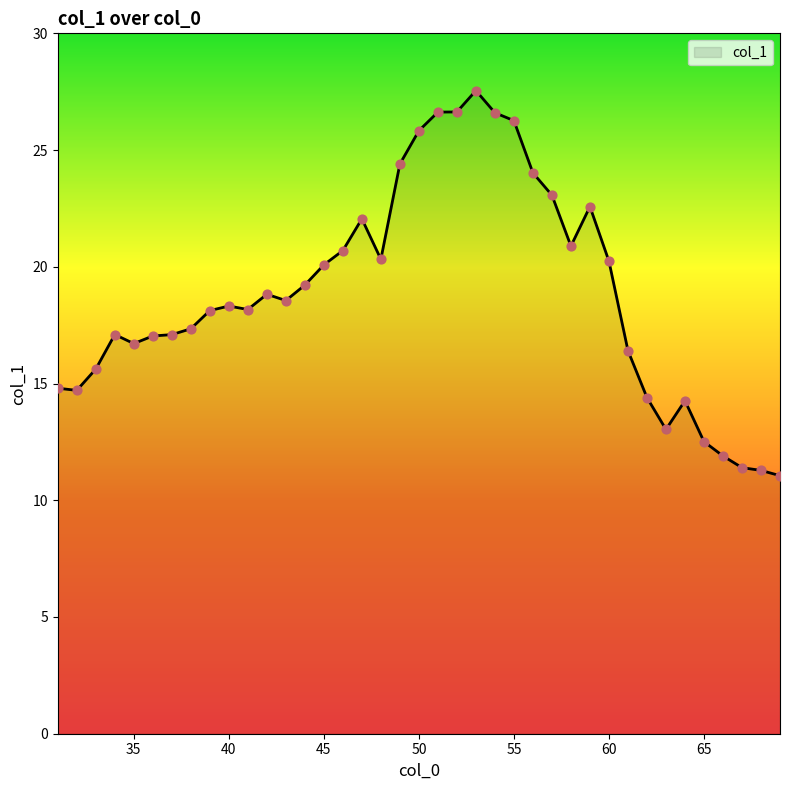

What is the greatest value displayed?

27.5